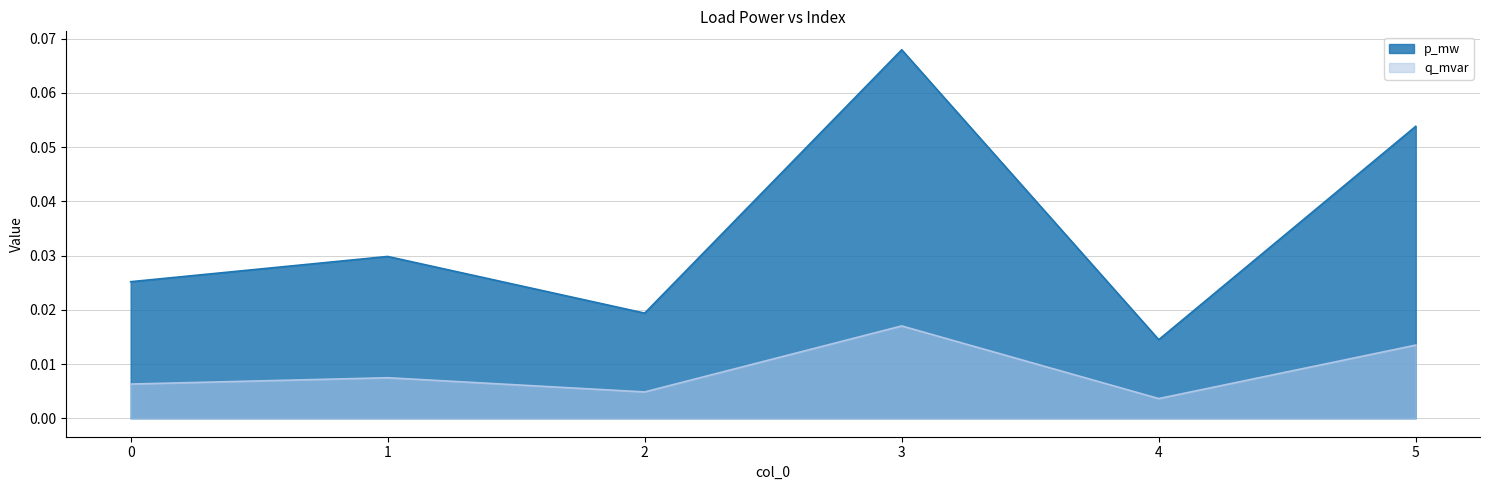

List the series in order of their peak value, highest first.

p_mw, q_mvar